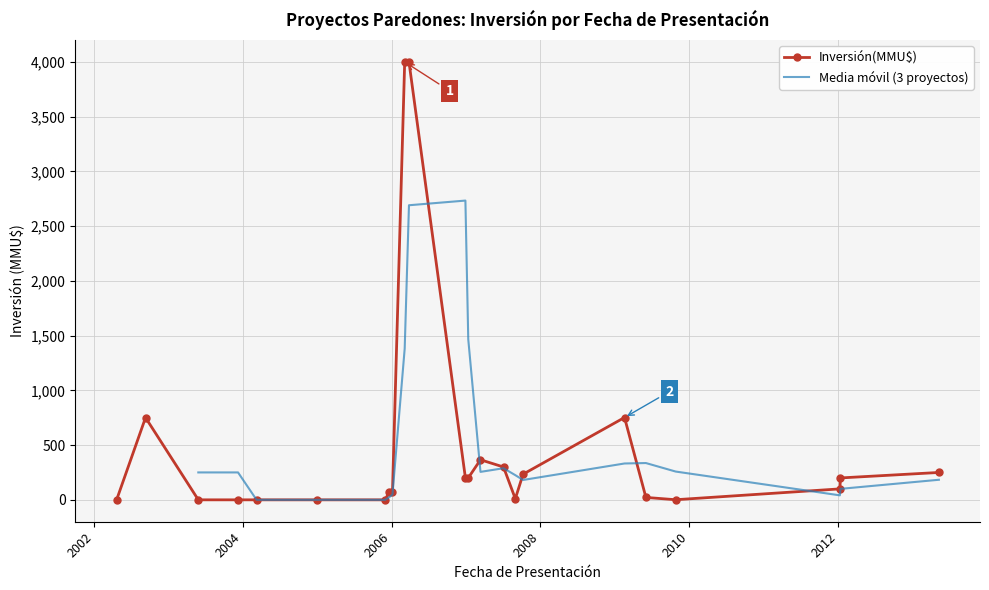

Count the number of values greater than 100.

11